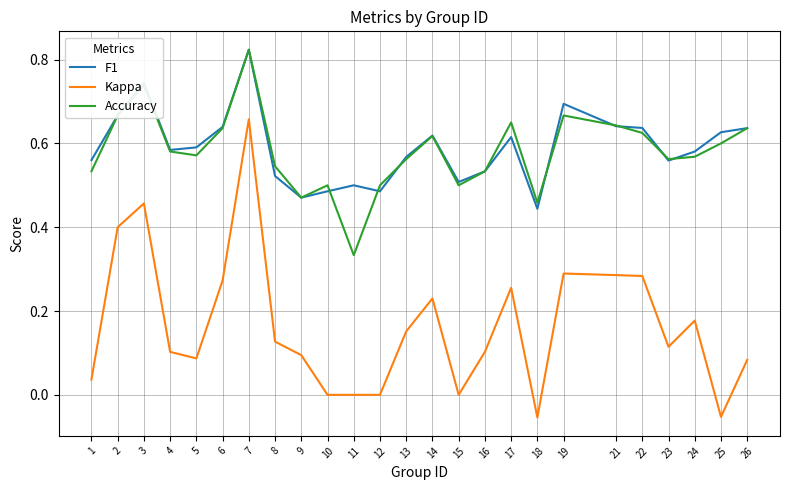

Which series has the largest range (max minus min)?

Kappa